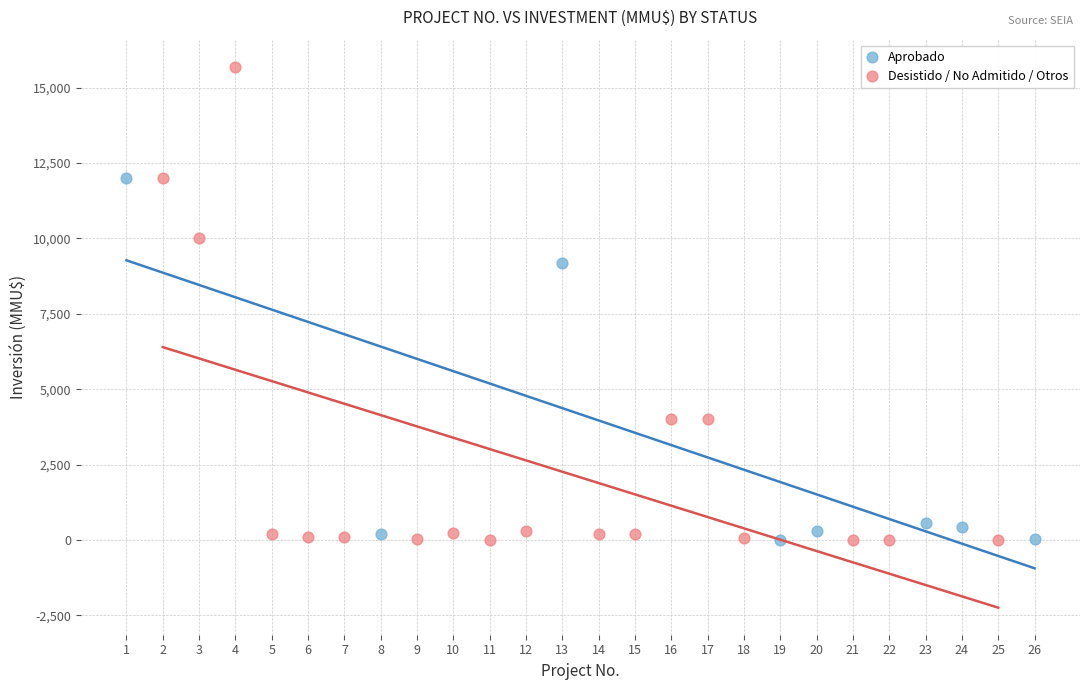

Which series has the widest spread of Y values?

Desistido / No Admitido / Otros